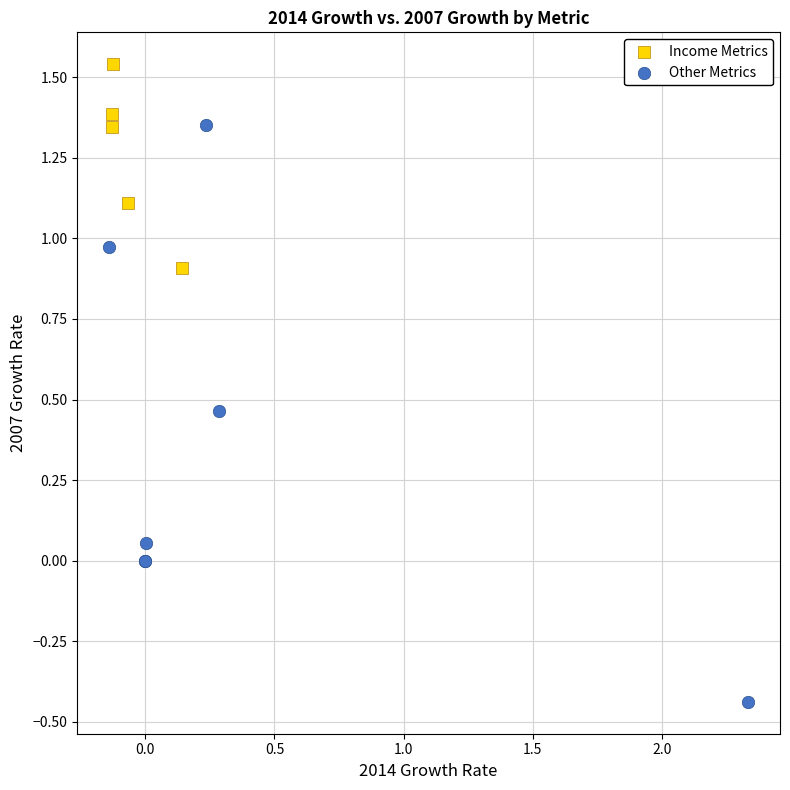

Which series contains the lowest Y value?

Other Metrics